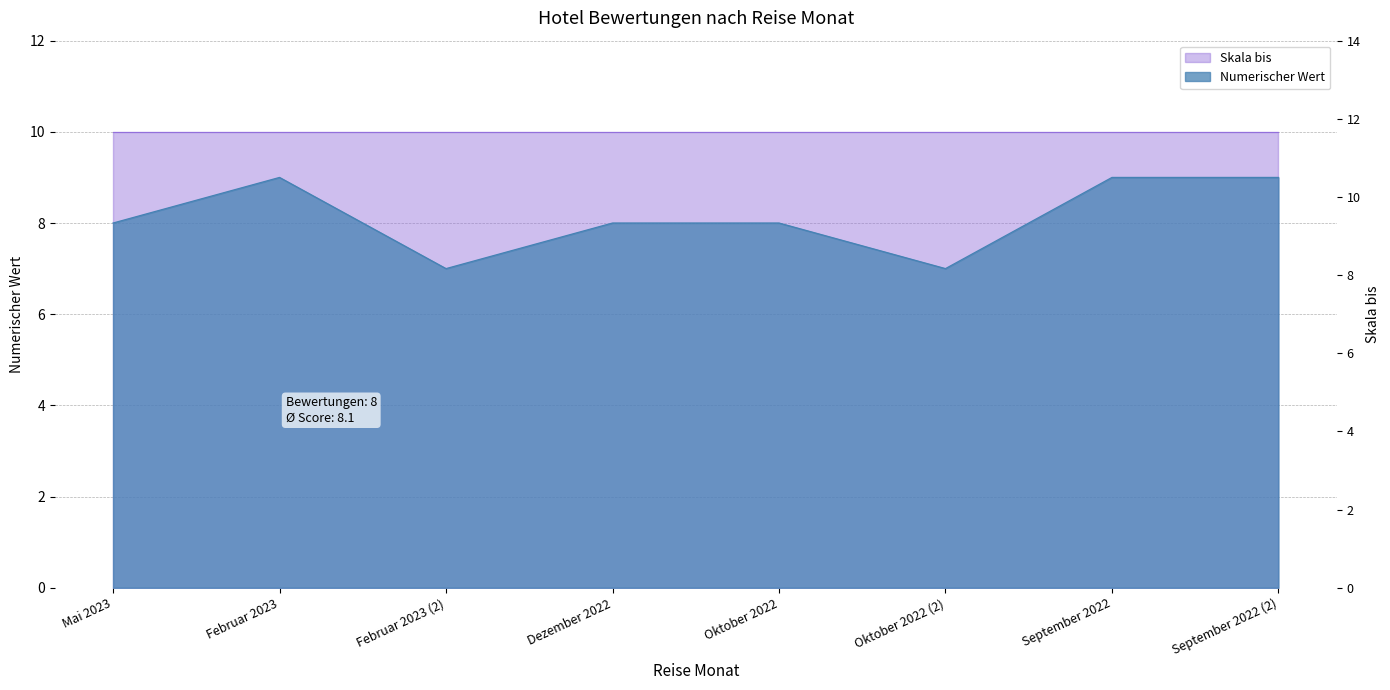

Which category has the lowest value across all series?

Februar 2023 (2)